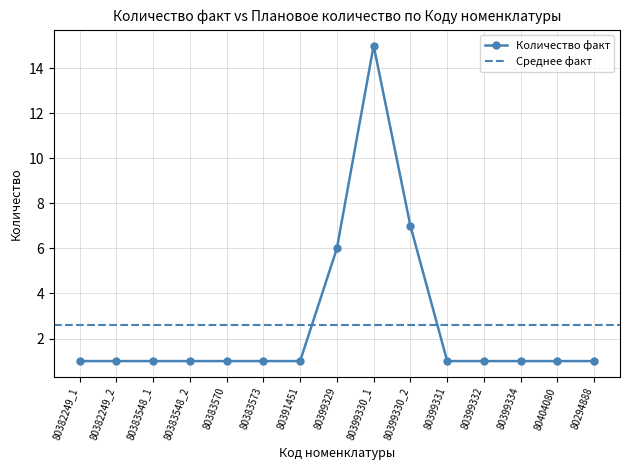

What is the ratio of the value at 80294888 to the value at 80383548_2?

1.0